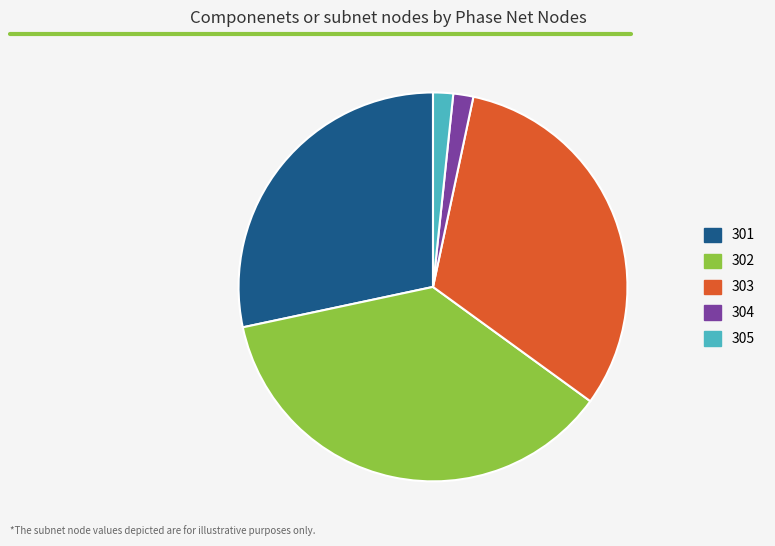

Does 304 represent more than half of the total?

No